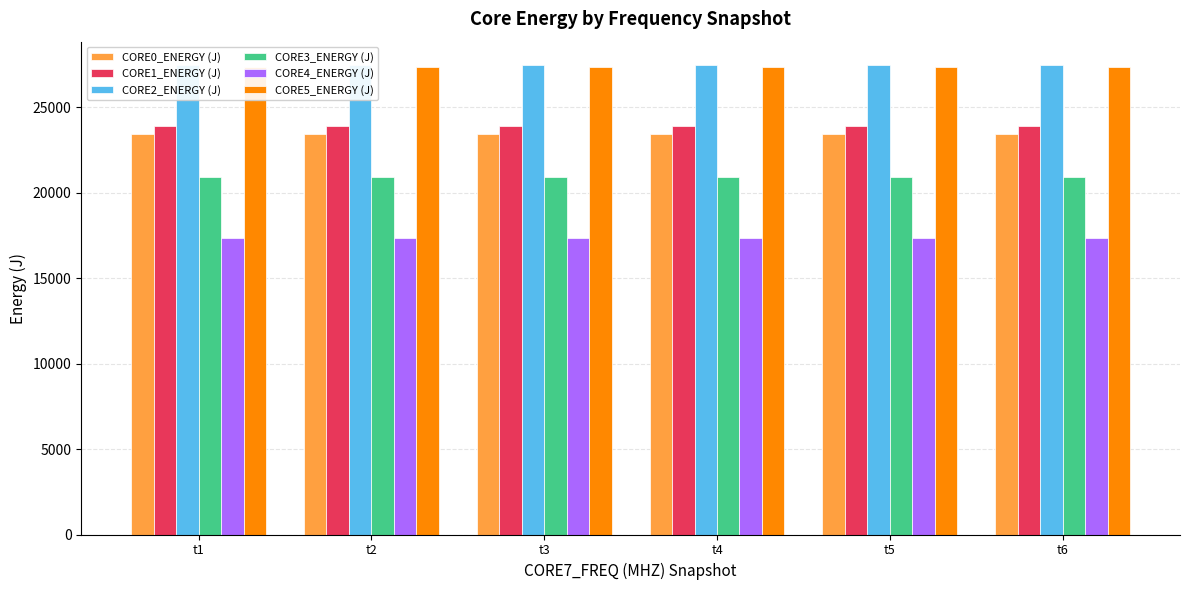

What is the spread (max minus min) of values at t6?

10123.3